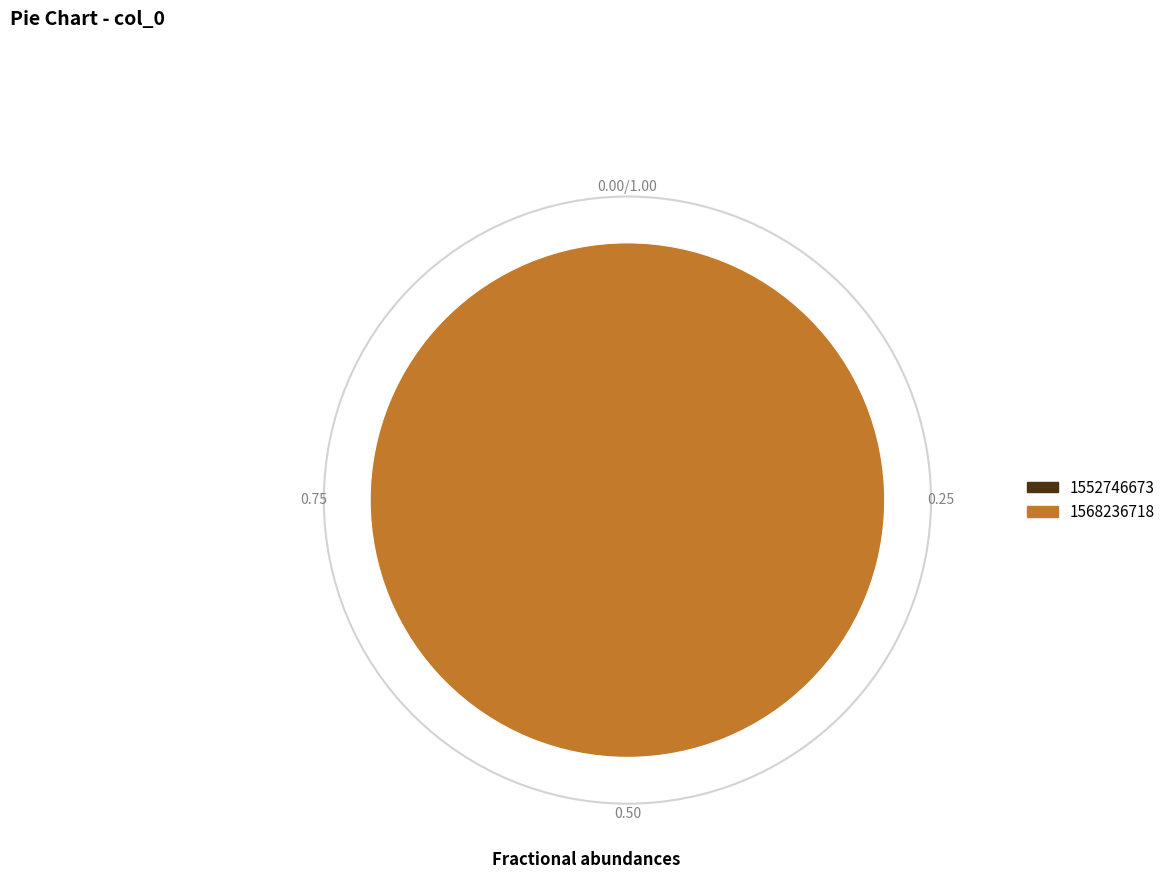

To the nearest percent, what is the average slice percentage?

50%